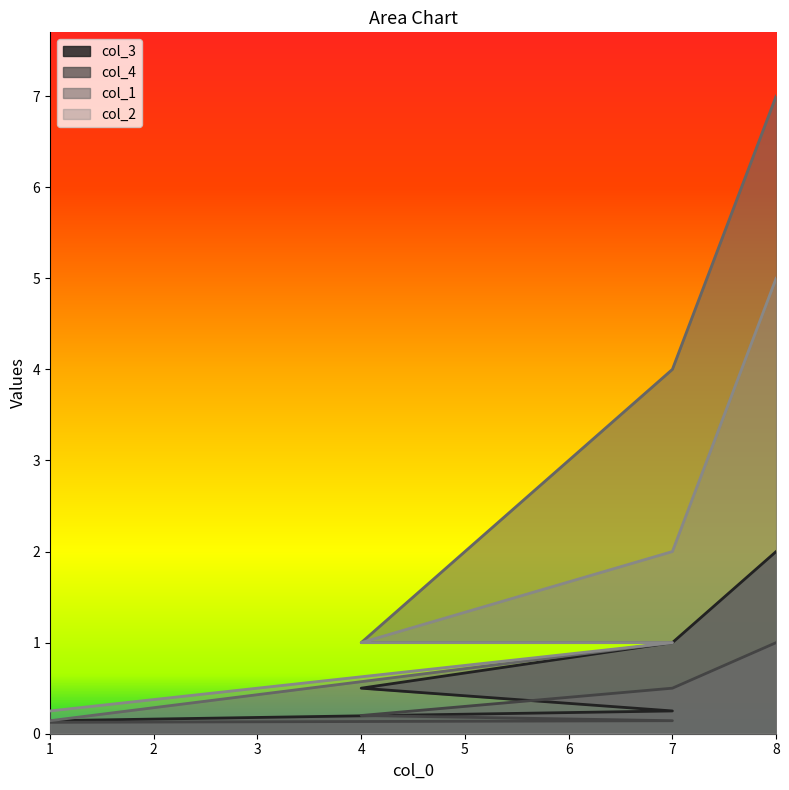

What are all the series names shown in the legend?

col_3, col_4, col_1, col_2